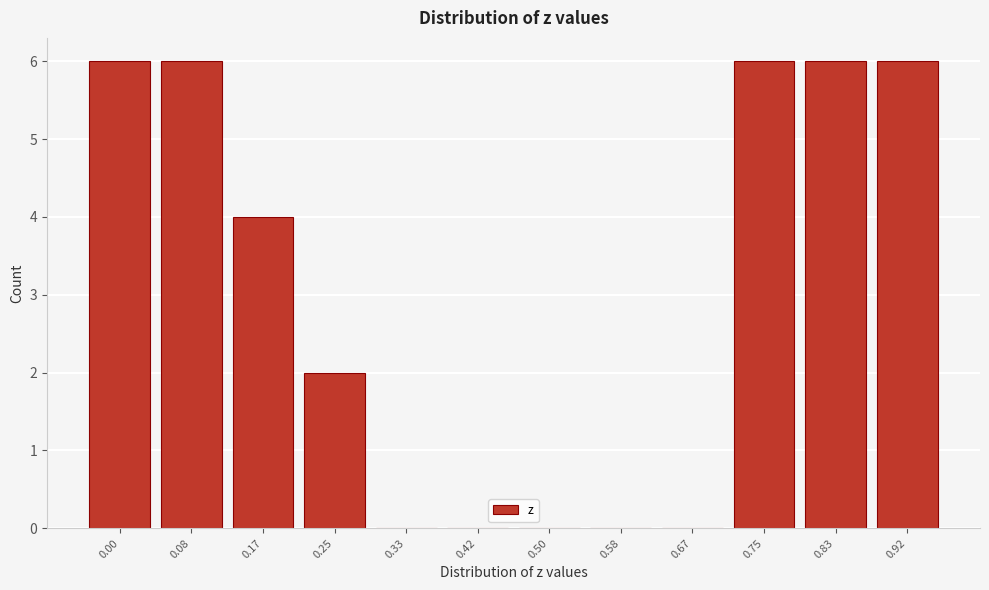

Reading left to right, extract all data points from this chart.

0.00=6	0.08=6	0.17=4	0.25=2	0.33=0	0.42=0	0.50=0	0.58=0	0.67=0	0.75=6	0.83=6	0.92=6